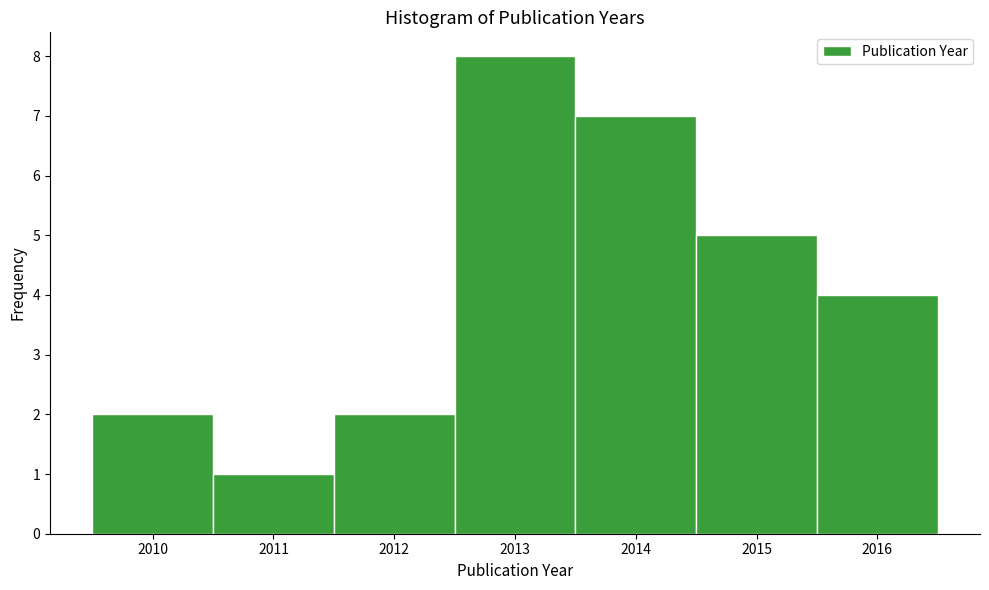

Reading left to right, transcribe this chart: for each bar, give the range it covers on the x-axis and its height. The values are not printed on the chart, so give them approximately, as read against the axis.

2009.5 to 2010.5: 2
2010.5 to 2011.5: 1
2011.5 to 2012.5: 2
2012.5 to 2013.5: 8
2013.5 to 2014.5: 7
2014.5 to 2015.5: 5
2015.5 to 2016.5: 4